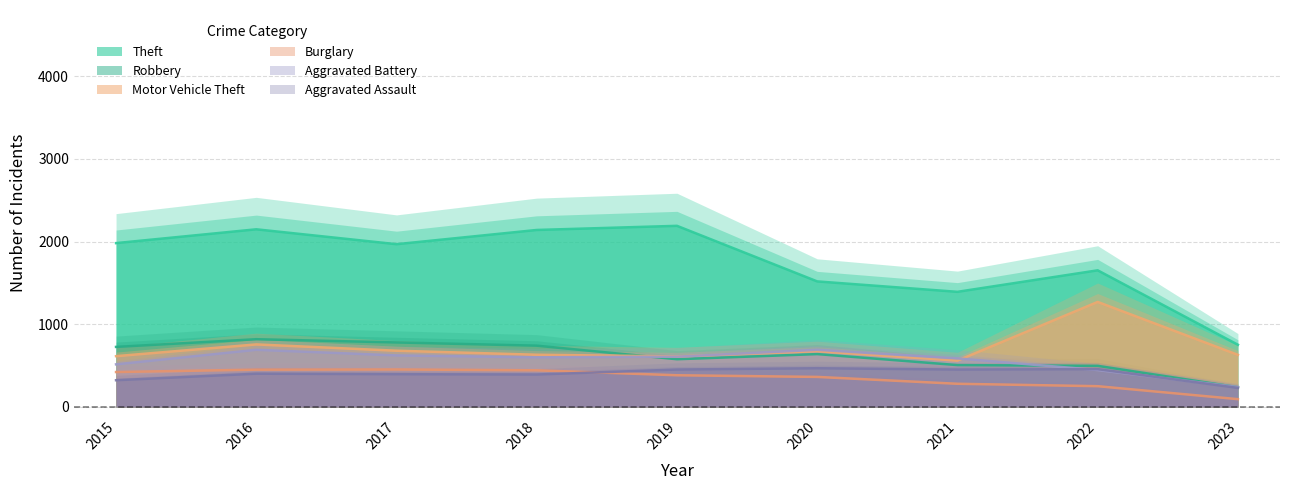

True or false: Robbery and Aggravated Assault cross at least once.

False